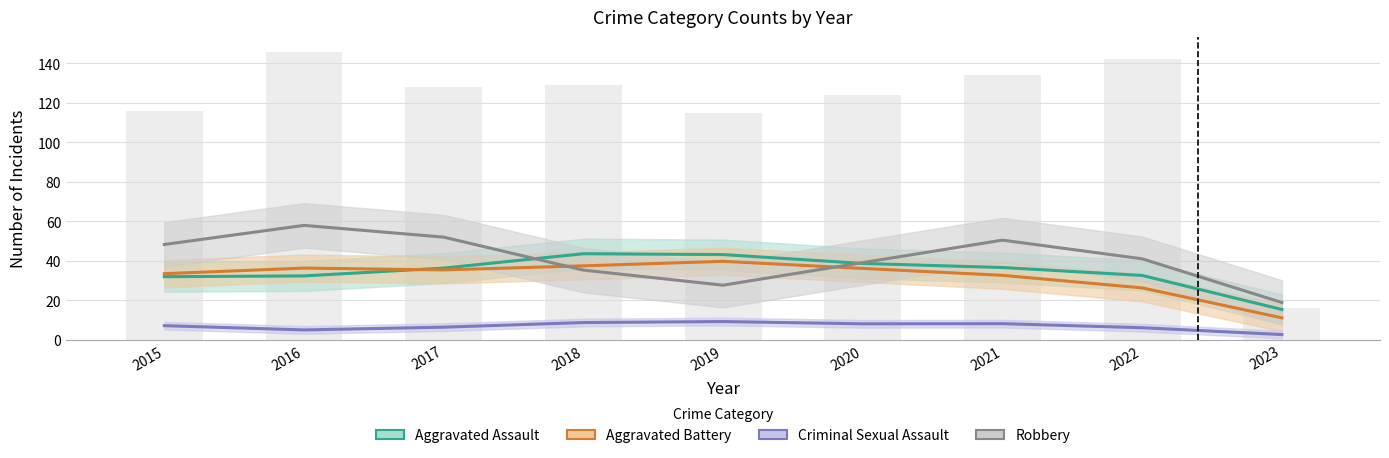

Which category has the lowest value across all series?

2023